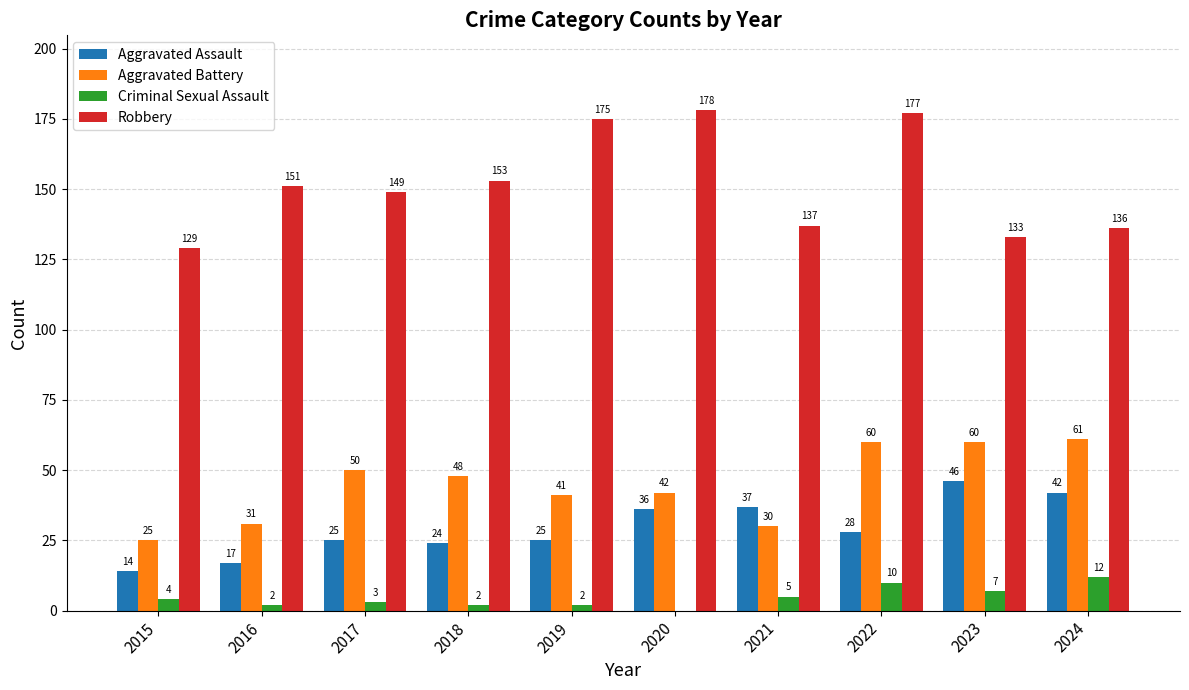

What value does the Criminal Sexual Assault series have at 2019?

2